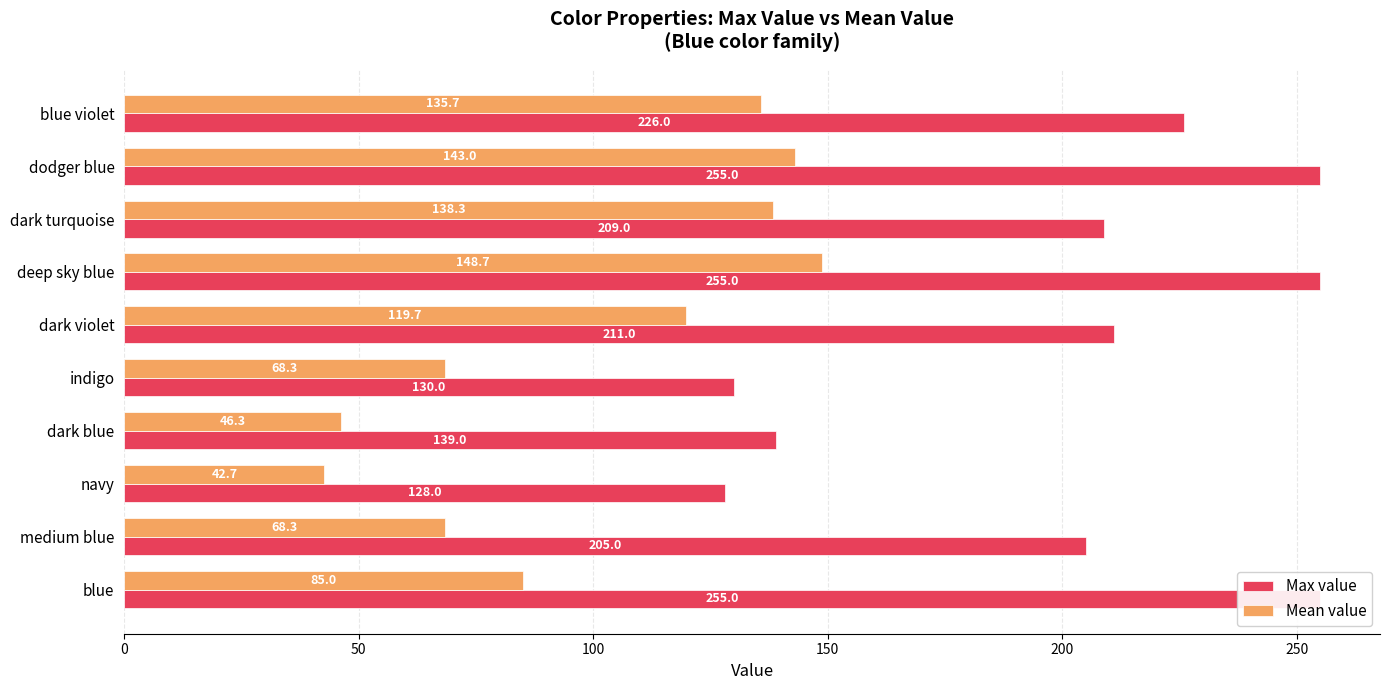

What is the sum of all Mean value values?

996.0